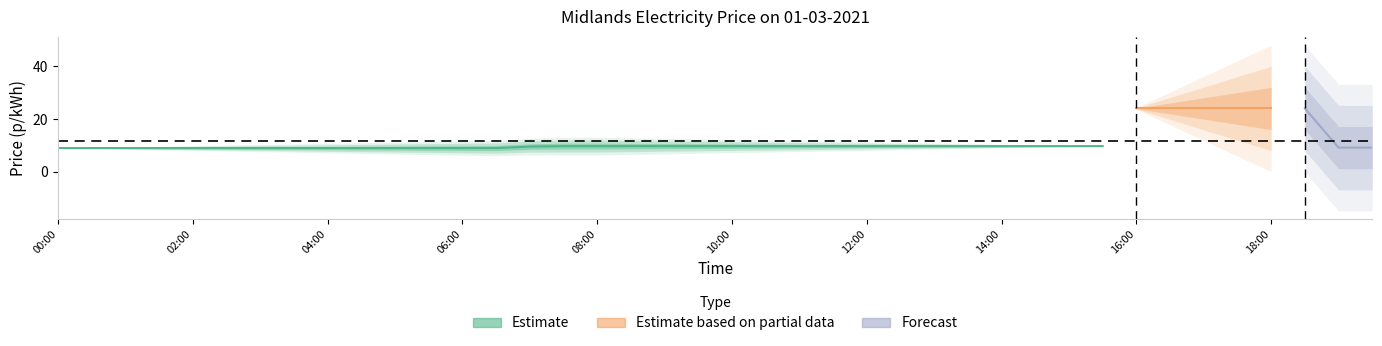

Where does the data first go above 9?

07:00